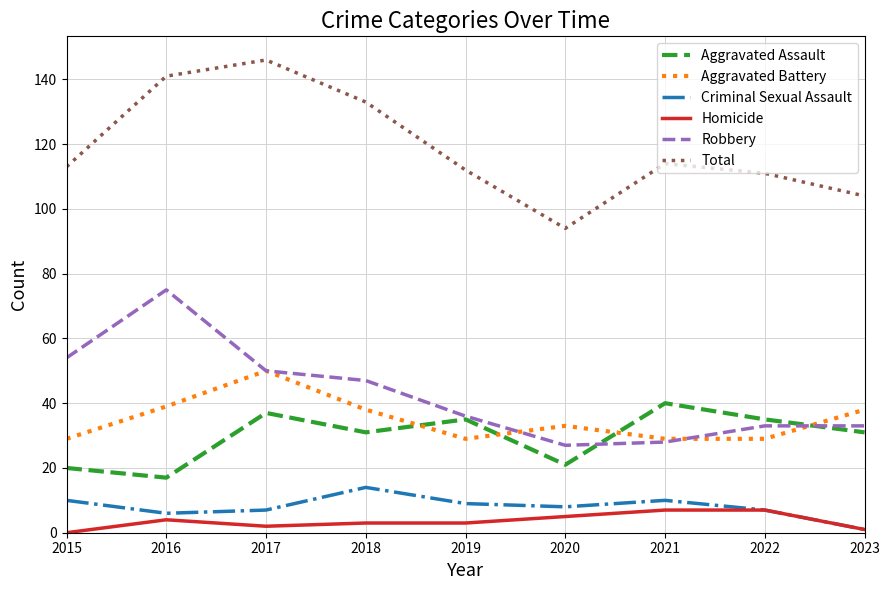

In Robbery, how many points are lower than both neighbors (excluding endpoints)?

1